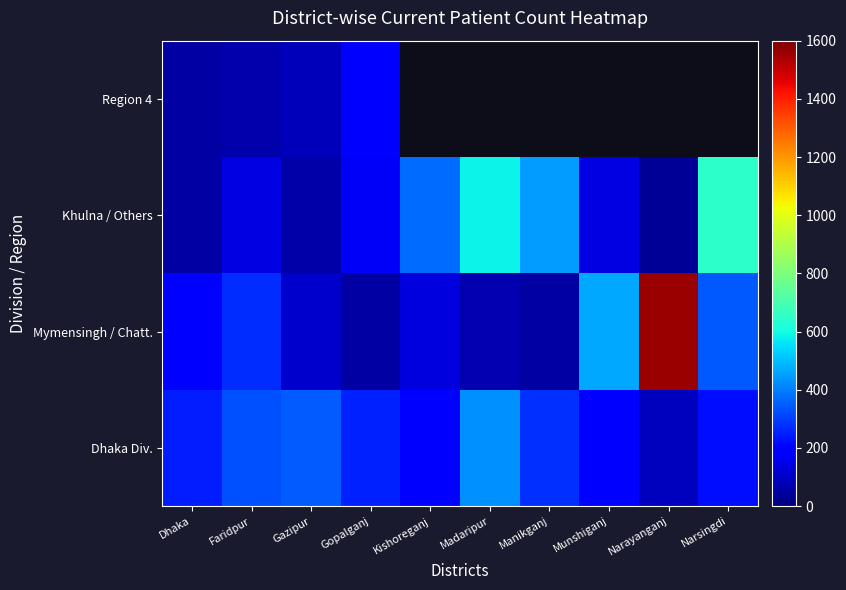

What value does the Region 4 series have at Gazipur?

82.0